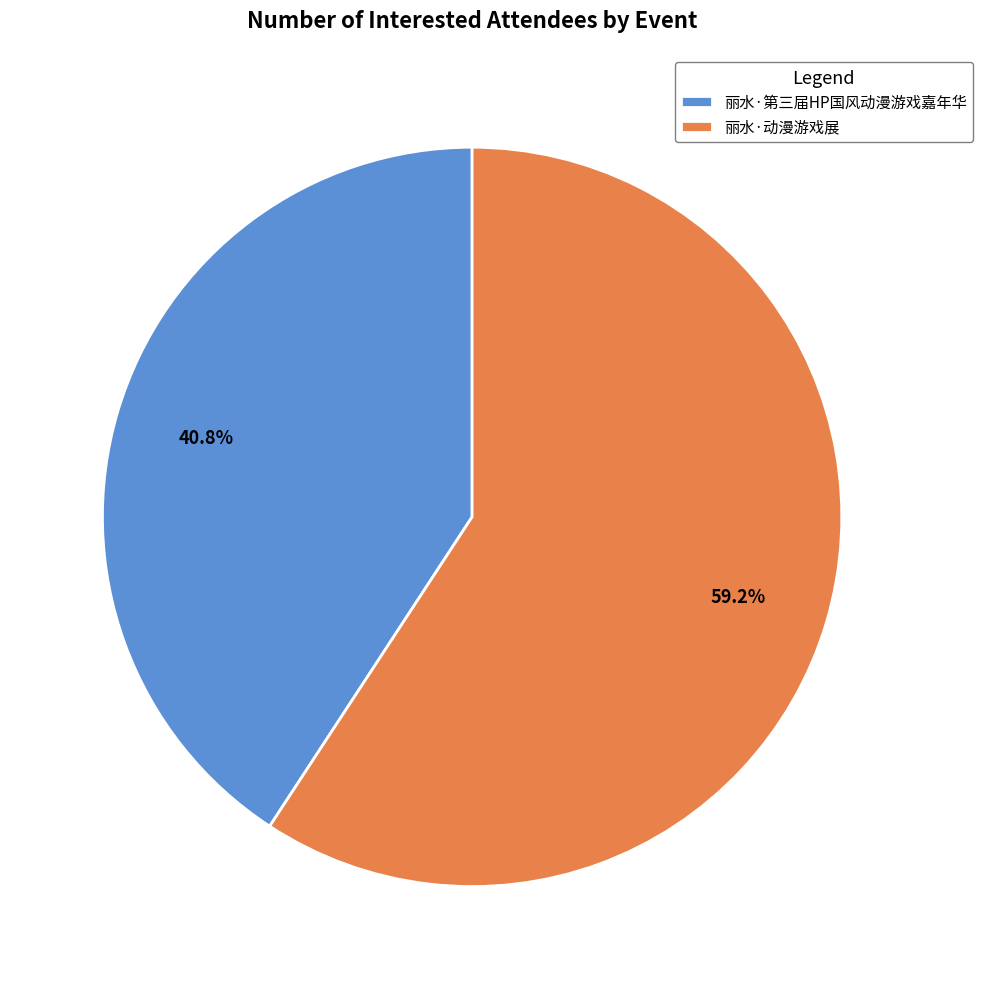

Does 丽水·第三届HP国风动漫游戏嘉年华 account for over 50% of the chart?

No